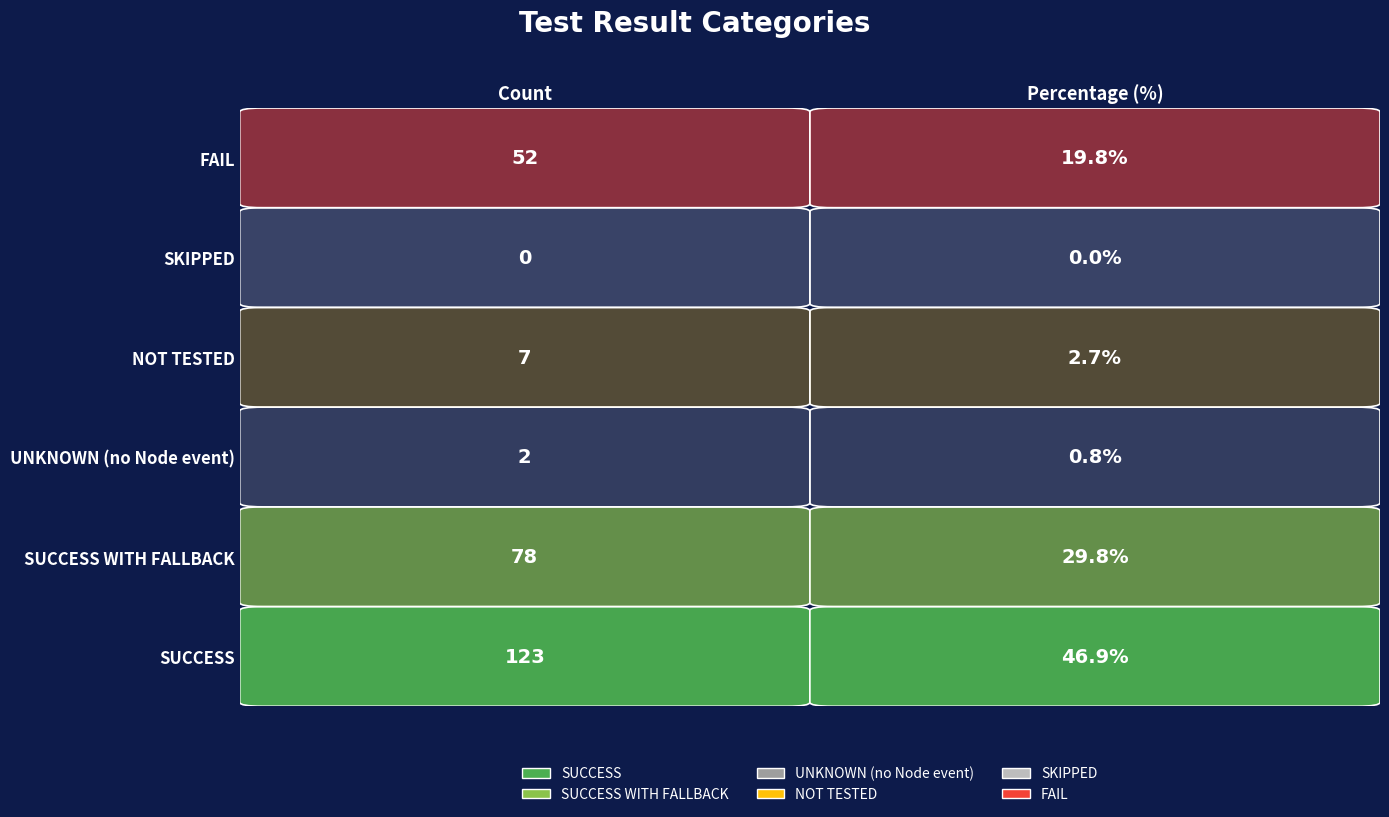

How many values in the Percentage series are below 19?

3